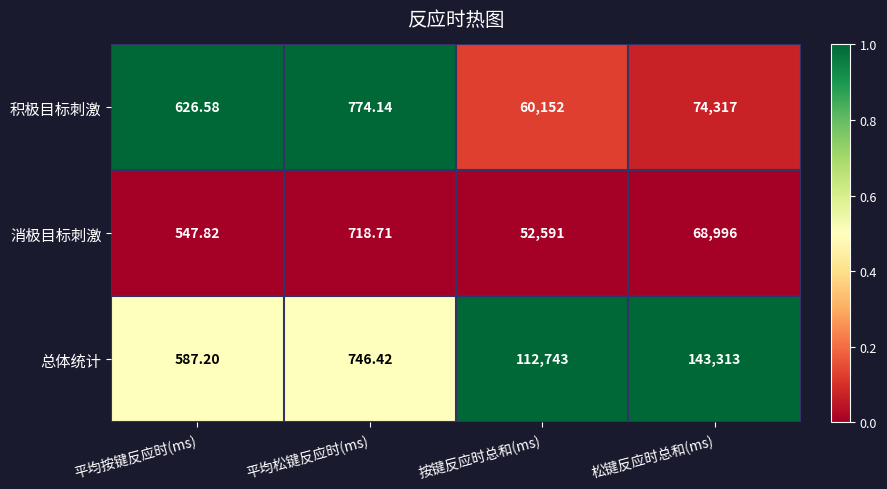

Where is 消极目标刺激 nearest to the value 34771?

按键反应时总和(ms)